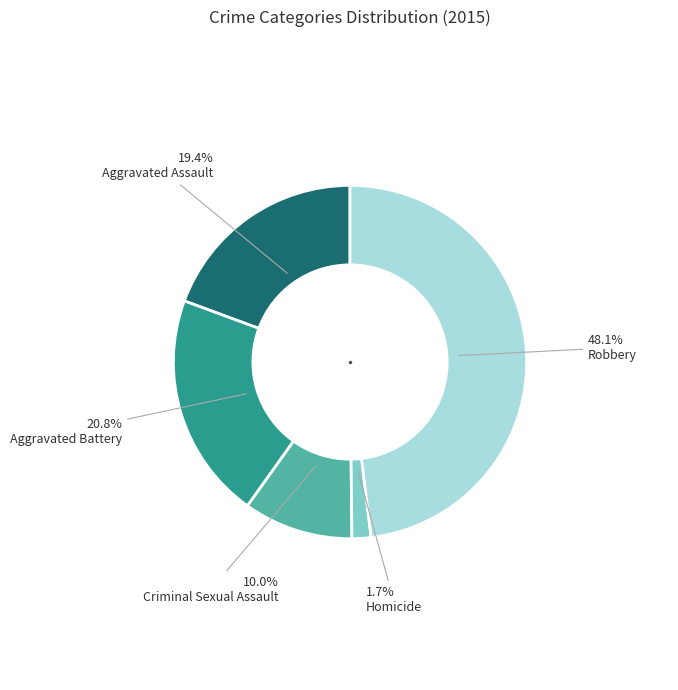

How many slices are in this pie chart?

5